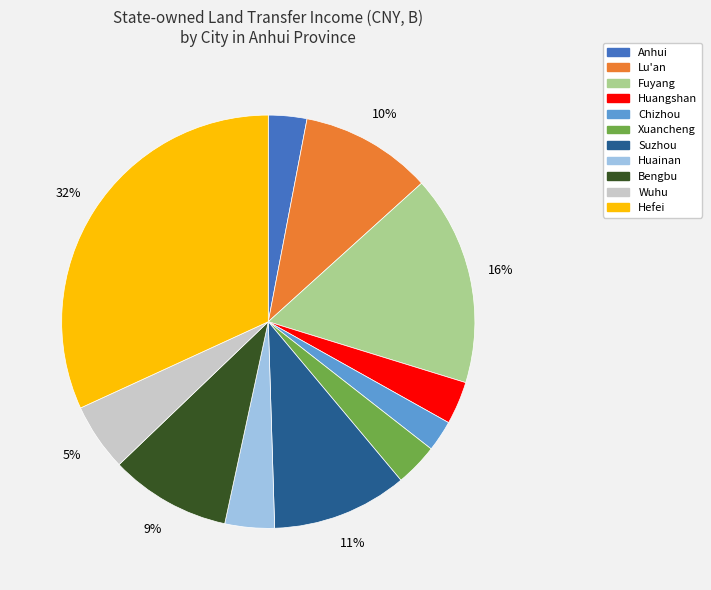

To the nearest percent, what percentage of the pie is Anhui?

3%